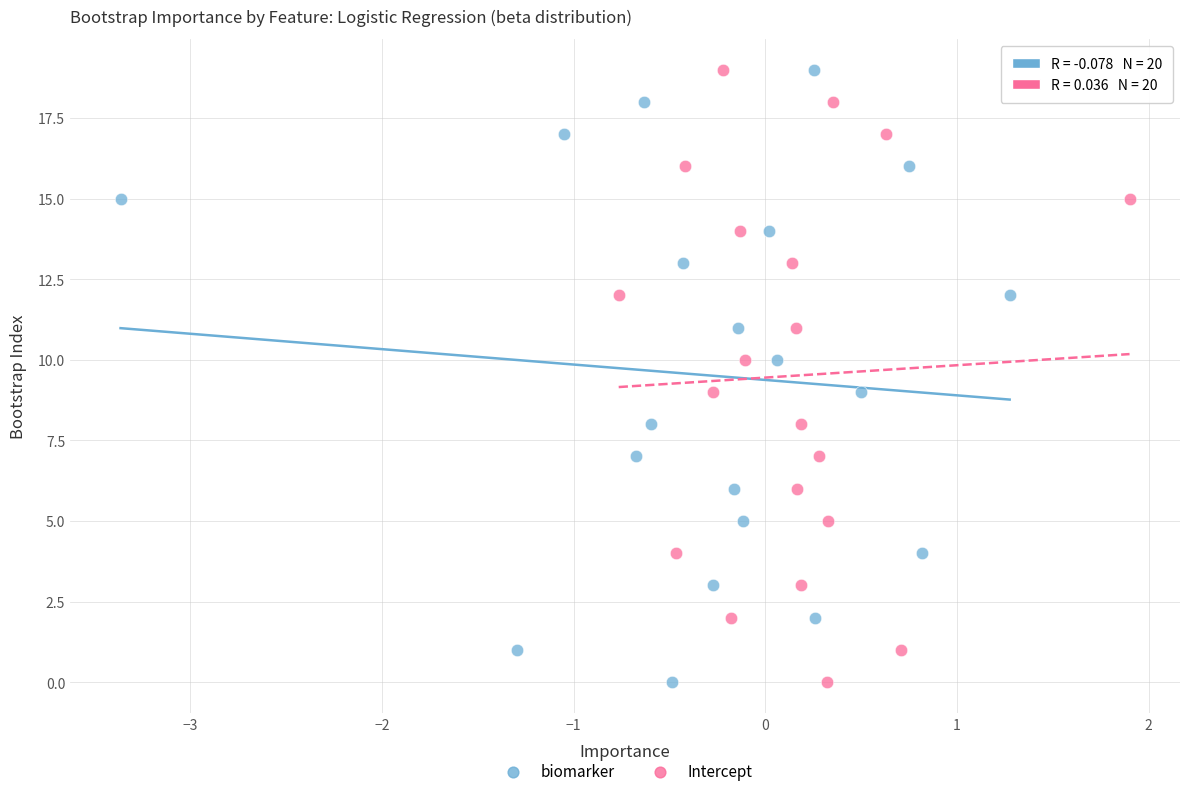

What are all the series names shown in the legend?

biomarker, Intercept